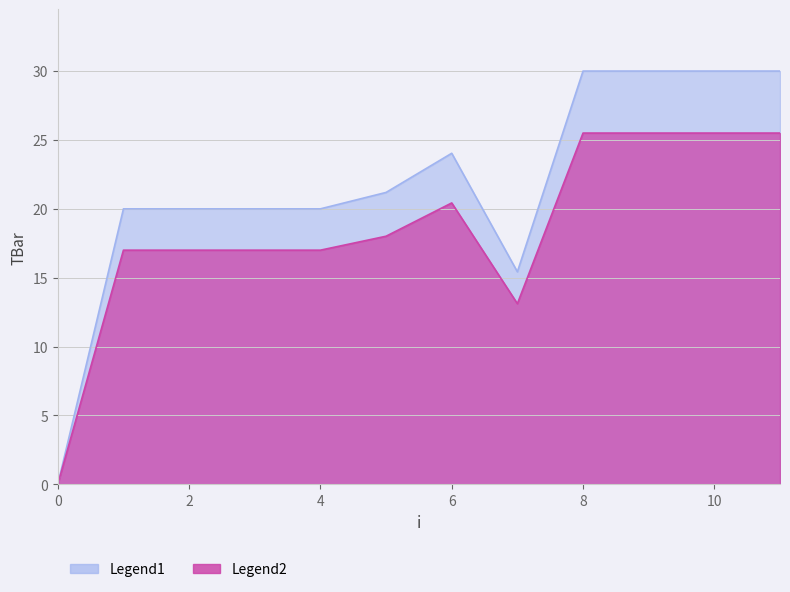

True or false: the data shows 15.4 at 7.

True